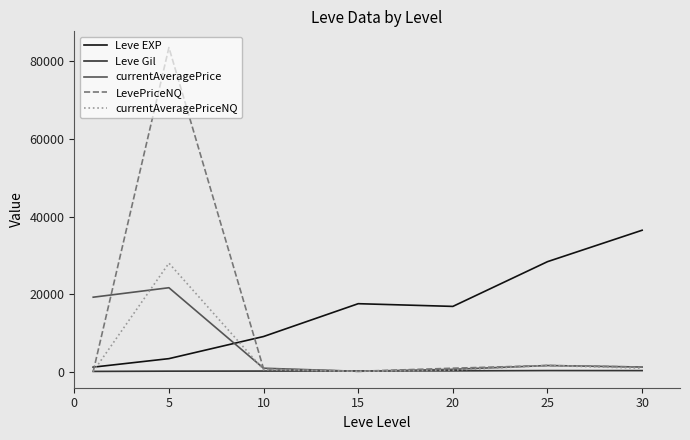

True or false: Leve EXP and currentAveragePriceNQ intersect in this chart.

True